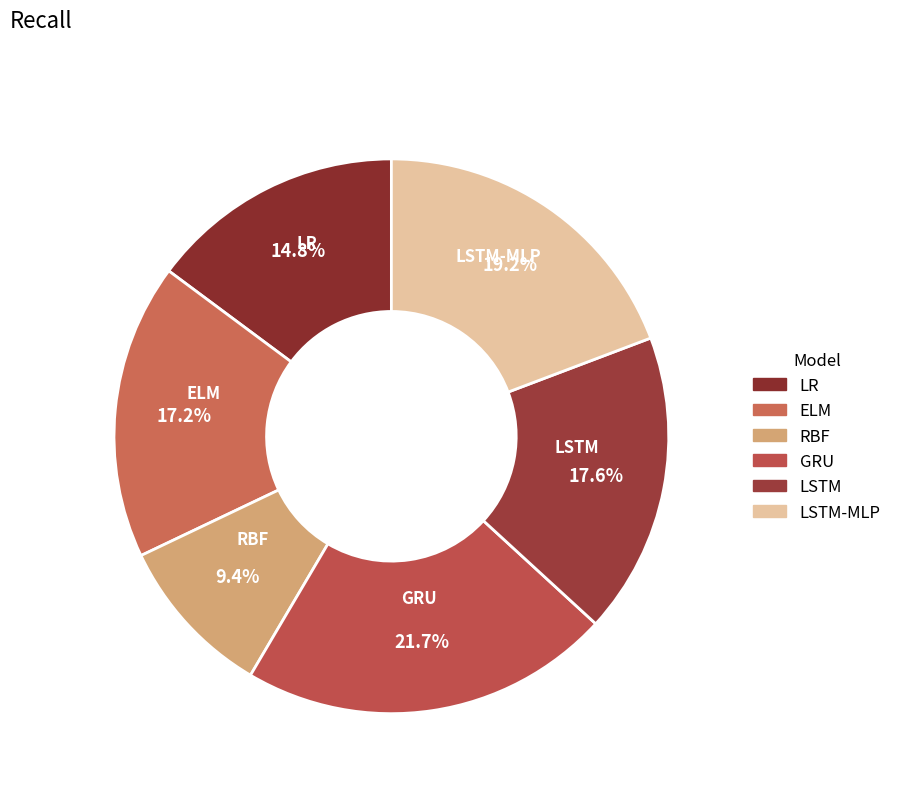

Is there a majority slice in this chart?

No